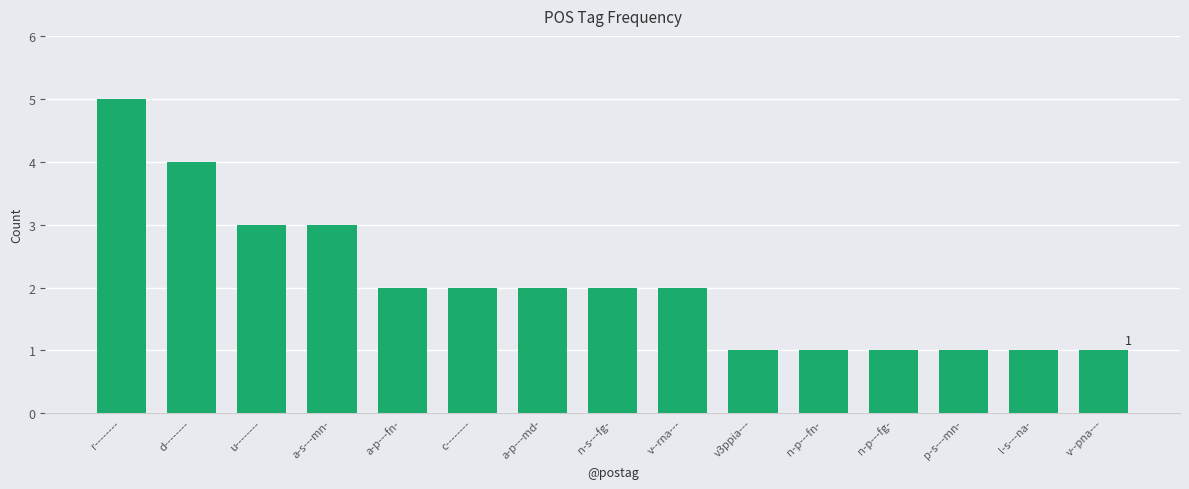

What is the label of the 11th bar from the left?

n-p---fn-